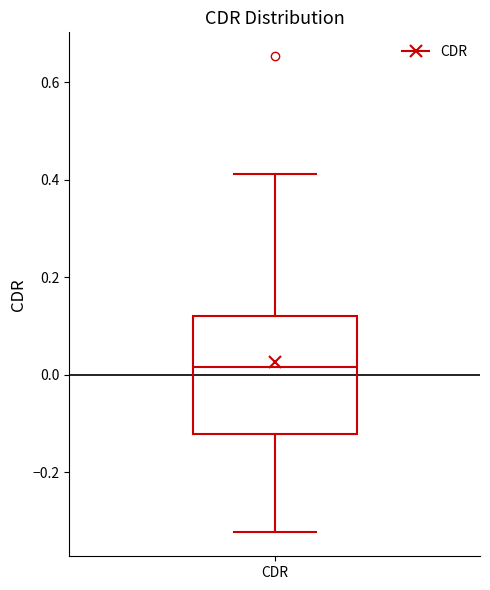

Transcribe this box plot: give where the median line is, the range the box spans, and where the two whiskers end, as read against the y-axis. The values are not printed on the chart, so give them approximately, as read against the axis.

median 0.02, box -0.12 to 0.12, whiskers -0.32 to 0.42